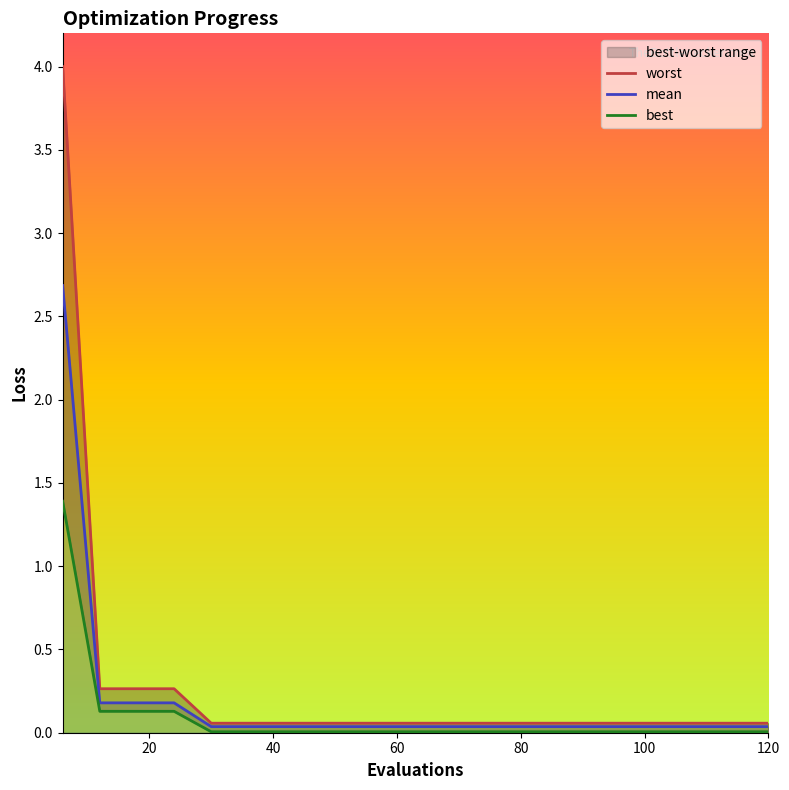

Reading right to left, transcribe all the data shown in this chart.

worst: 0.1	0.1	0.1	0.1	0.1	0.1	0.1	0.1	0.1	0.1	0.1	0.1	0.1	0.1	0.1	0.1	0.3	0.3	0.3	4.0
mean: 0.0	0.0	0.0	0.0	0.0	0.0	0.0	0.0	0.0	0.0	0.0	0.0	0.0	0.0	0.0	0.0	0.2	0.2	0.2	2.7
best: 0.0	0.0	0.0	0.0	0.0	0.0	0.0	0.0	0.0	0.0	0.0	0.0	0.0	0.0	0.0	0.0	0.1	0.1	0.1	1.4